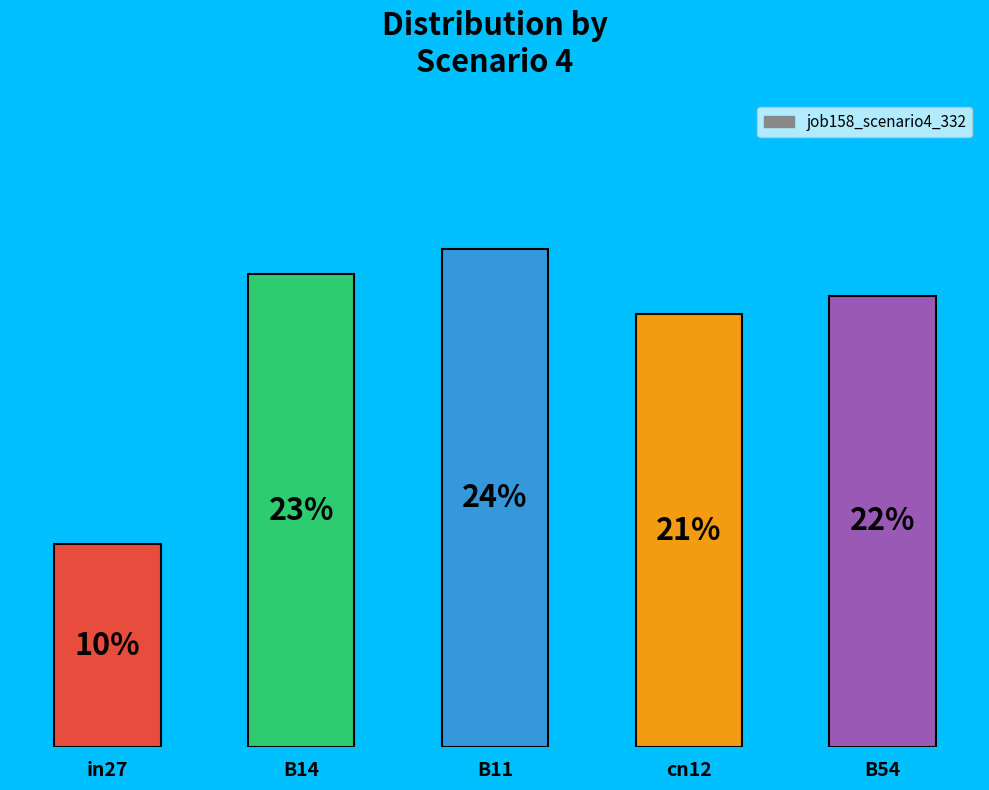

At which category does the chart reach its peak across all series?

B11